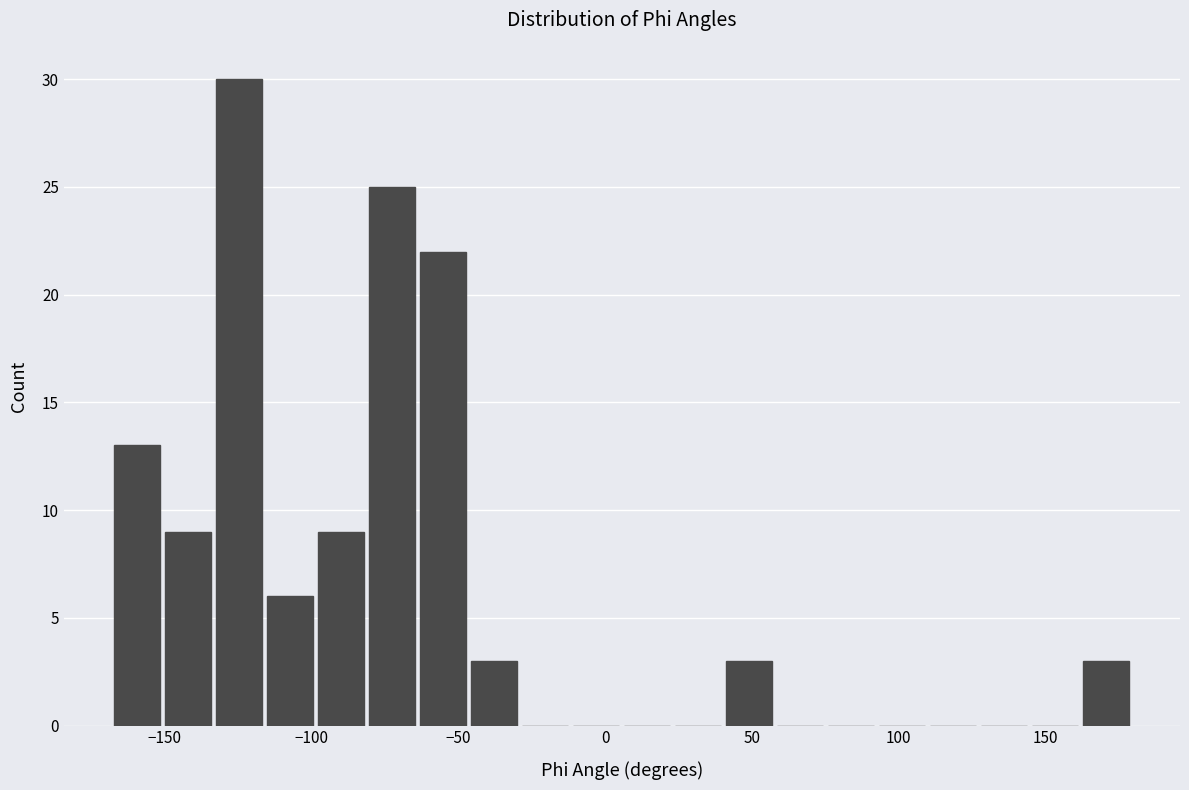

Around what value on the x-axis is the tallest bar? Give the approximate position of its centre, as read against the axis.

-125